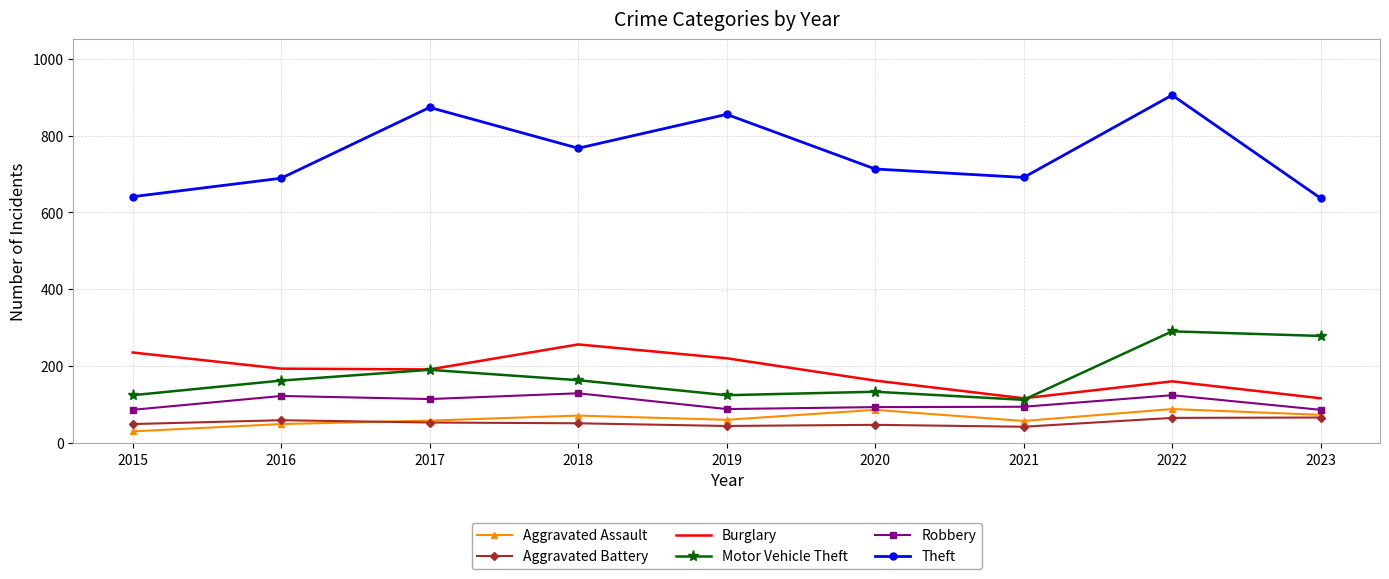

Between 2018 and 2020, which series saw the biggest shift?

Burglary